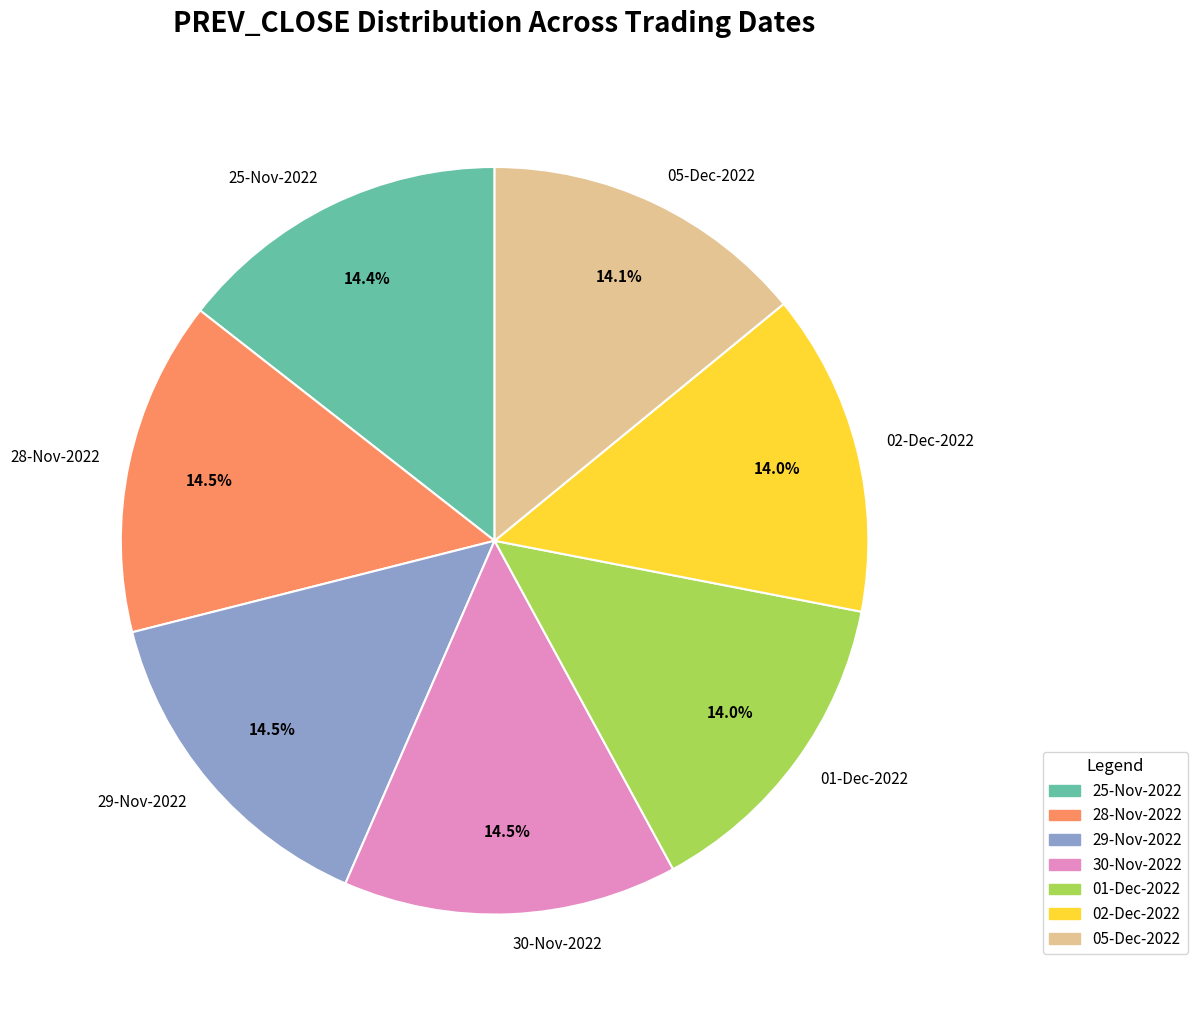

Is 01-Dec-2022 the majority of the pie?

No